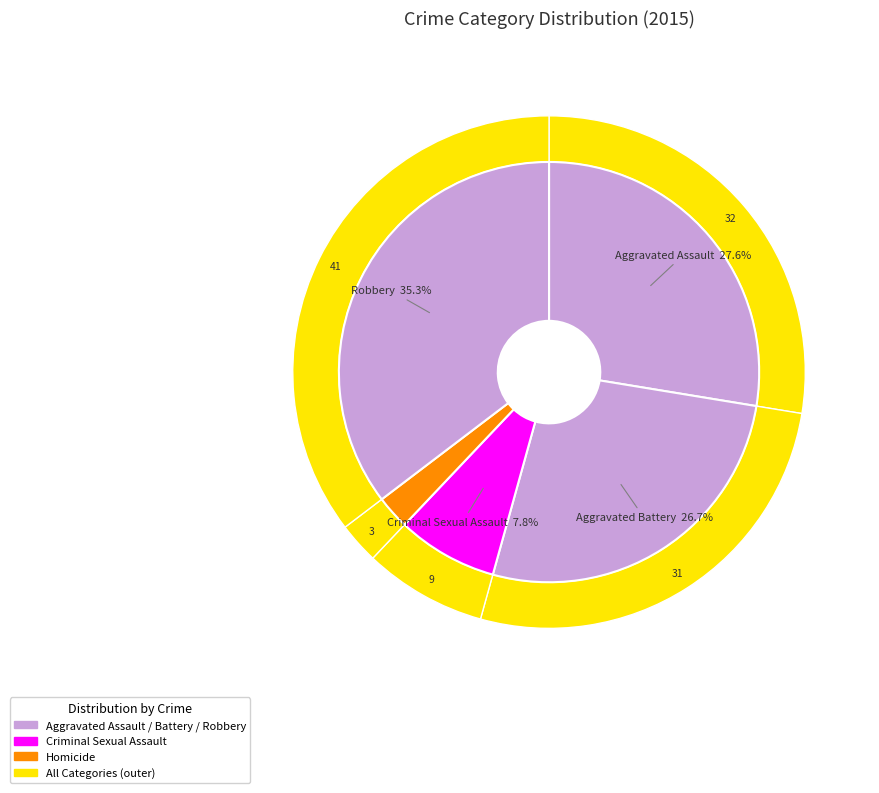

Which has a higher value, Criminal Sexual Assault or Robbery?

Robbery